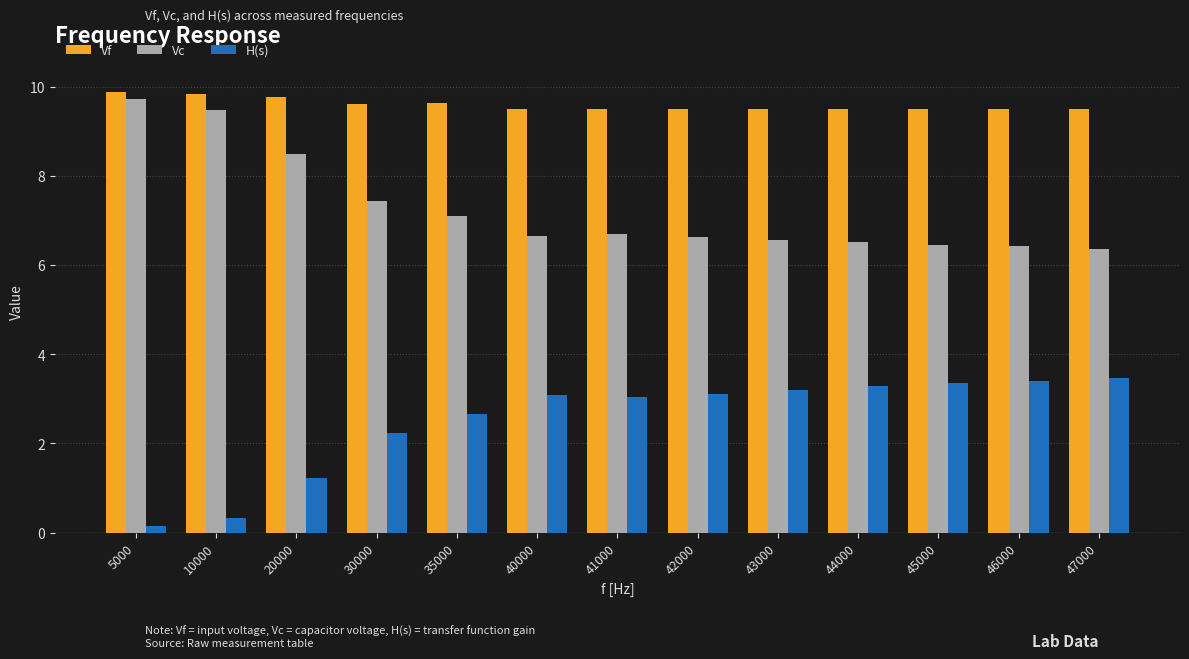

What is the value of the Vc bar at the 2nd from the left?

9.5